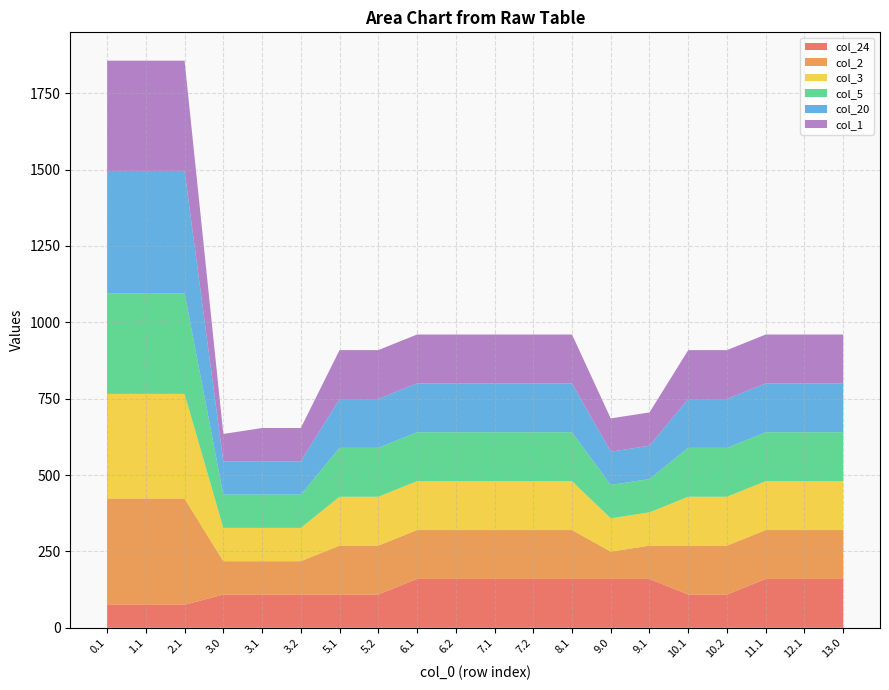

Reading left to right, transcribe all the data shown in this chart.

col_24: 0.1=75.2	1.1=75.2	2.1=75.2	3.0=109.0	3.1=109.0	3.2=109.0	5.1=109.0	5.2=109.0	6.1=160.0	6.2=160.0	7.1=160.0	7.2=160.0	8.1=160.0	9.0=160.0	9.1=160.0	10.1=109.0	10.2=109.0	11.1=160.0	12.1=160.0	13.0=160.0
col_2: 0.1=347.9	1.1=347.9	2.1=347.9	3.0=109.0	3.1=109.0	3.2=109.0	5.1=160.0	5.2=160.0	6.1=160.0	6.2=160.0	7.1=160.0	7.2=160.0	8.1=160.0	9.0=89.5	9.1=109.0	10.1=160.0	10.2=160.0	11.1=160.0	12.1=160.0	13.0=160.0
col_3: 0.1=342.7	1.1=342.7	2.1=342.7	3.0=109.0	3.1=109.0	3.2=109.0	5.1=160.0	5.2=160.0	6.1=160.0	6.2=160.0	7.1=160.0	7.2=160.0	8.1=160.0	9.0=109.0	9.1=109.0	10.1=160.0	10.2=160.0	11.1=160.0	12.1=160.0	13.0=160.0
col_5: 0.1=329.5	1.1=329.5	2.1=329.5	3.0=109.0	3.1=109.0	3.2=109.0	5.1=160.0	5.2=160.0	6.1=160.0	6.2=160.0	7.1=160.0	7.2=160.0	8.1=160.0	9.0=109.0	9.1=109.0	10.1=160.0	10.2=160.0	11.1=160.0	12.1=160.0	13.0=160.0
col_20: 0.1=400.0	1.1=400.0	2.1=400.0	3.0=109.0	3.1=109.0	3.2=109.0	5.1=160.0	5.2=160.0	6.1=160.0	6.2=160.0	7.1=160.0	7.2=160.0	8.1=160.0	9.0=109.0	9.1=109.0	10.1=160.0	10.2=160.0	11.1=160.0	12.1=160.0	13.0=160.0
col_1: 0.1=361.1	1.1=361.1	2.1=361.1	3.0=89.5	3.1=109.0	3.2=109.0	5.1=160.0	5.2=160.0	6.1=160.0	6.2=160.0	7.1=160.0	7.2=160.0	8.1=160.0	9.0=109.0	9.1=109.0	10.1=160.0	10.2=160.0	11.1=160.0	12.1=160.0	13.0=160.0